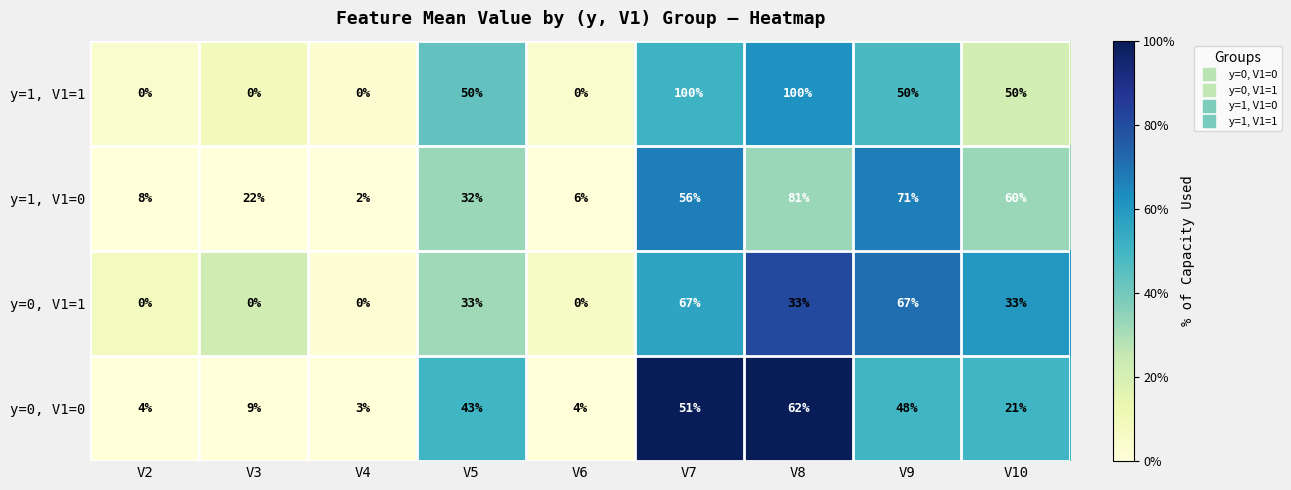

True or false: y=1, V1=0 has a value of 3 at V6.

False